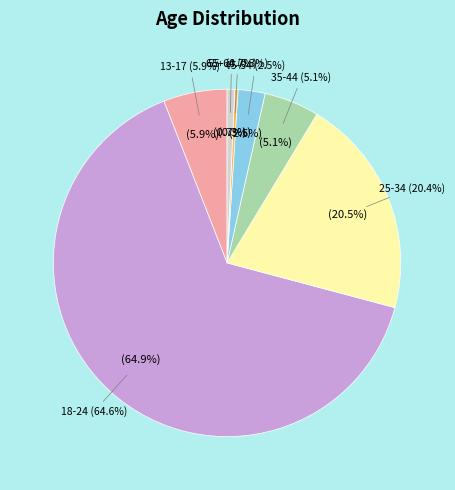

To the nearest percent, what is the combined percentage of 25-34 and 35-44?

26%